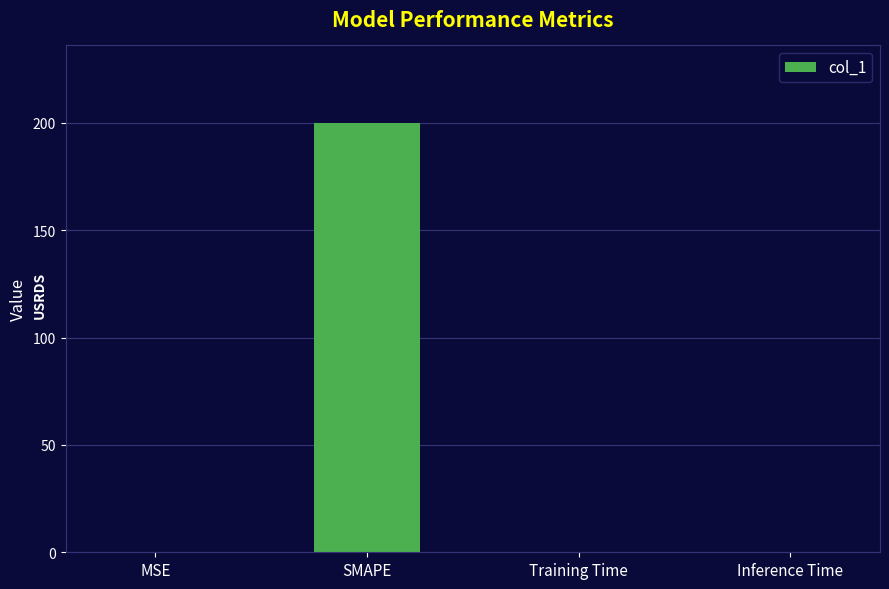

The chart shows a value of 200.0 at SMAPE. True or false?

True